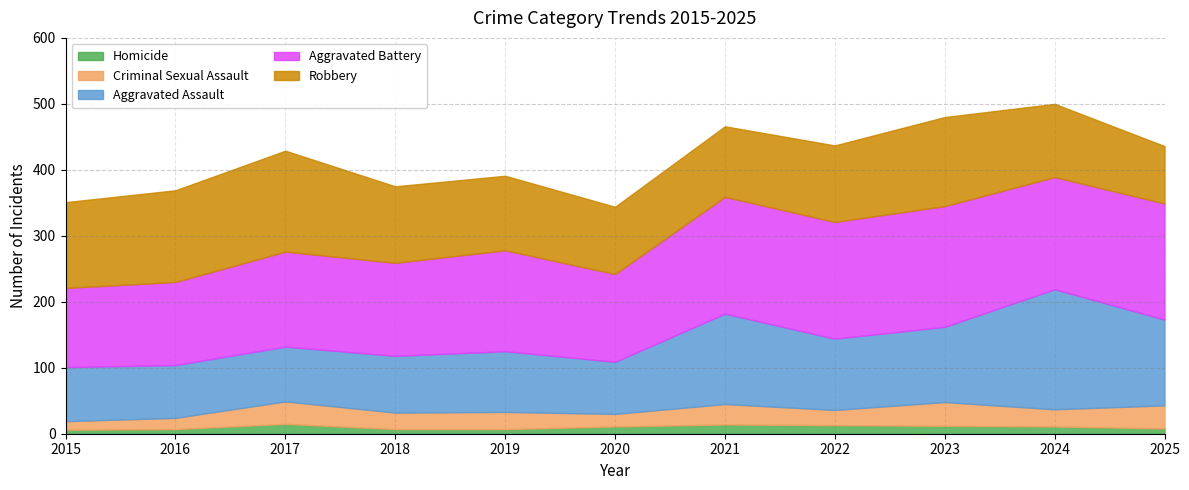

Reading left to right, extract all data points from this chart.

Aggravated Assault: 82	80	83	86	92	79	137	108	114	182	130
Aggravated Battery: 120	126	144	141	153	133	177	177	183	170	176
Criminal Sexual Assault: 13	17	34	25	26	19	31	23	36	26	35
Homicide: 6	7	15	7	7	11	14	13	12	11	8
Robbery: 130	139	153	116	113	102	107	116	135	111	87